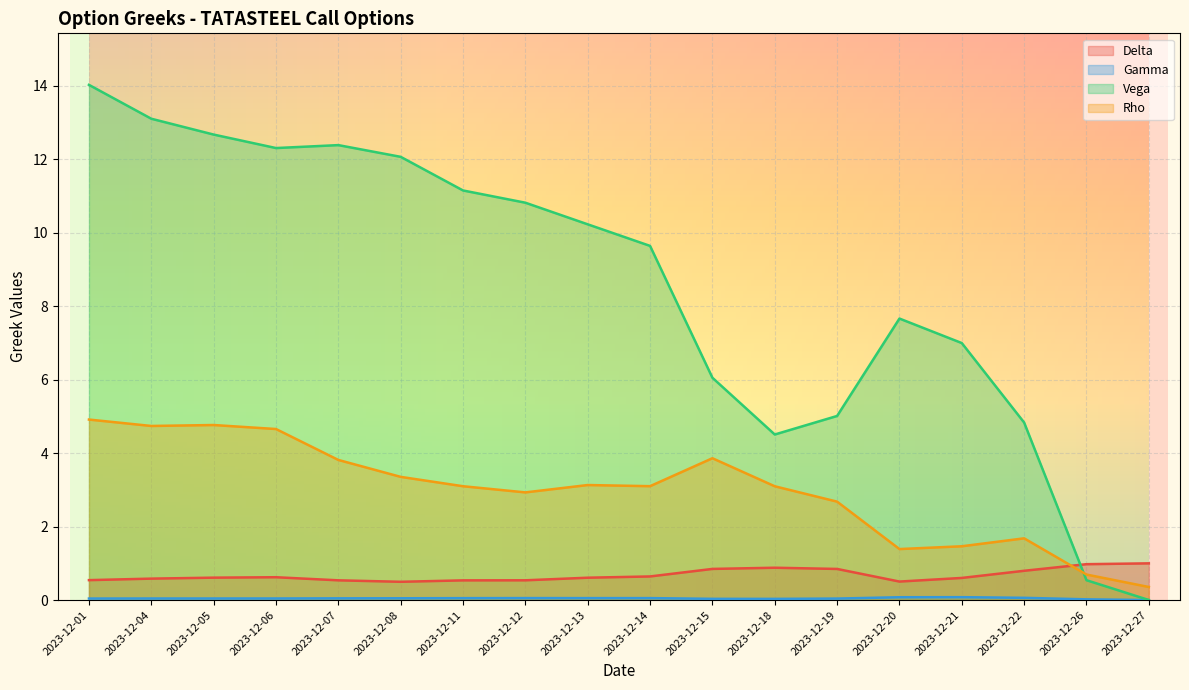

Where is the first local maximum for Gamma?

2023-12-04